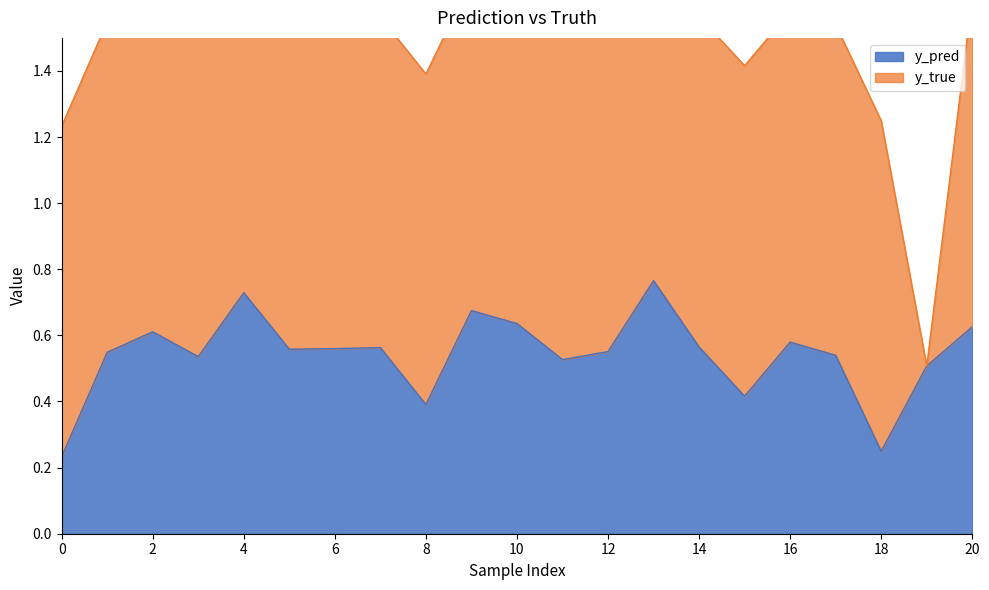

The value at 1 is 0.2. True or false?

False